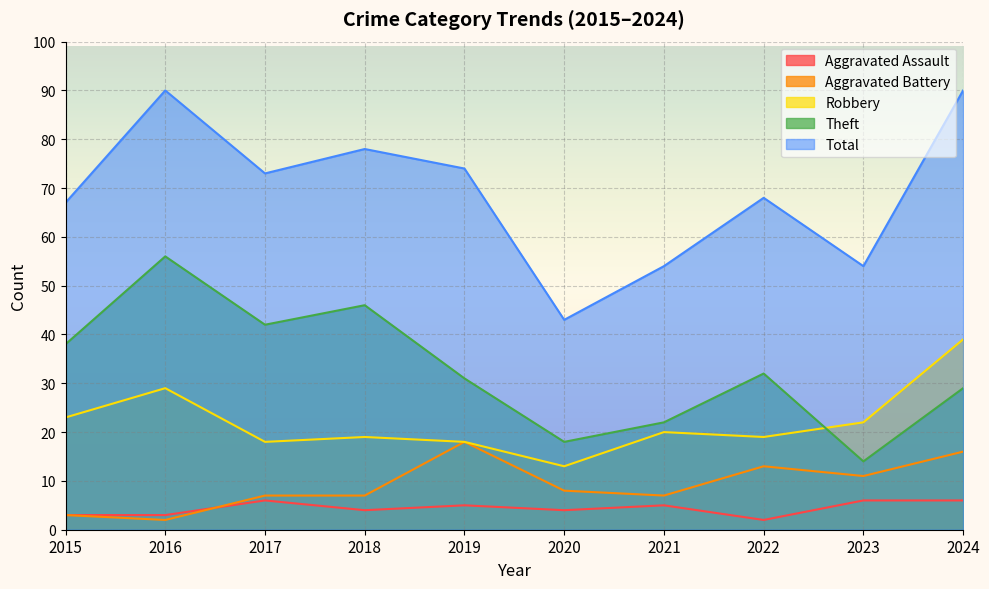

Does the chart display data point markers on the line(s)?

No